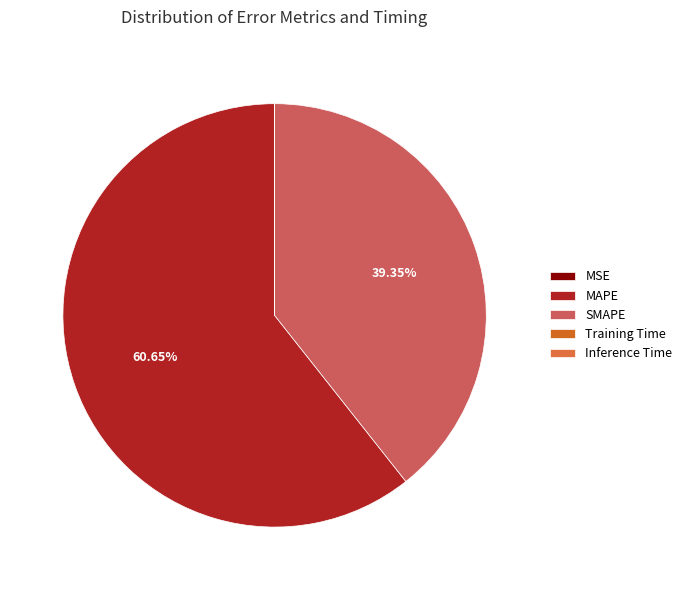

The Inference Time slice represents 1% of the pie. True or false?

False